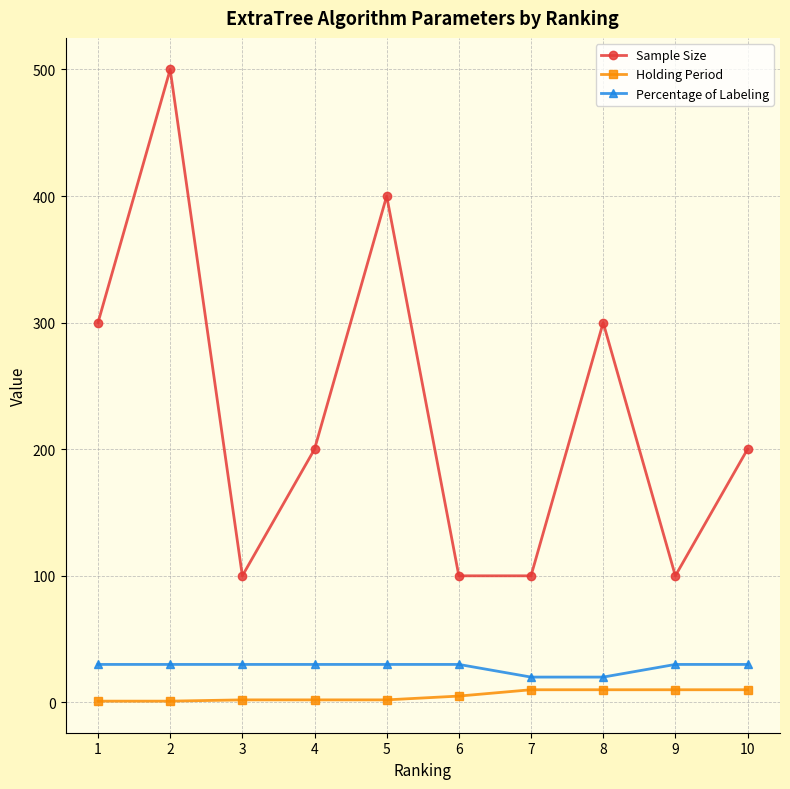

At which category is the sum across all series the highest?

2